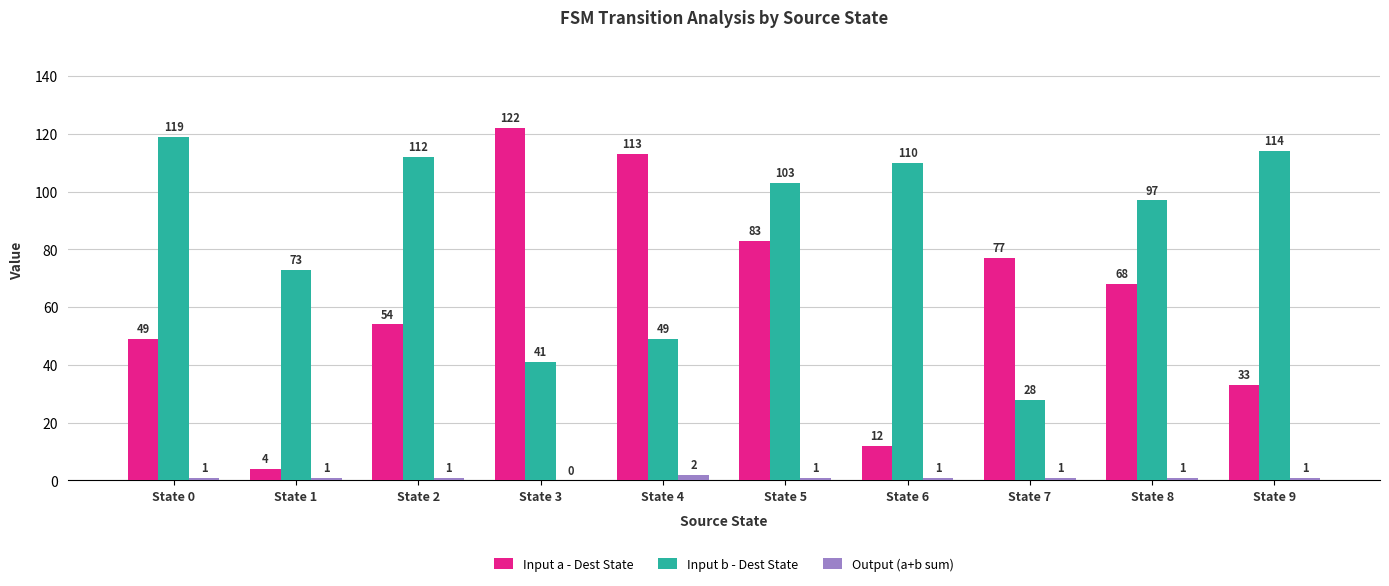

Count the number of data series in this chart.

3